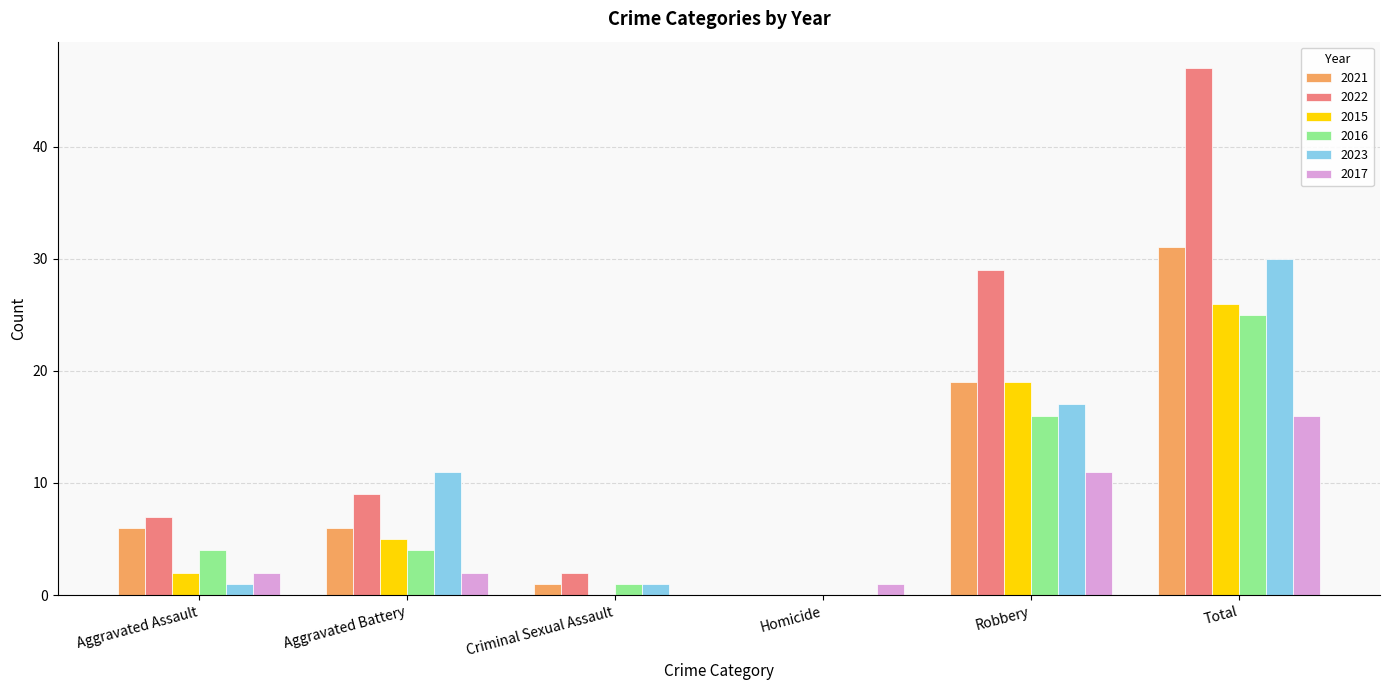

What is the greatest value displayed?

47